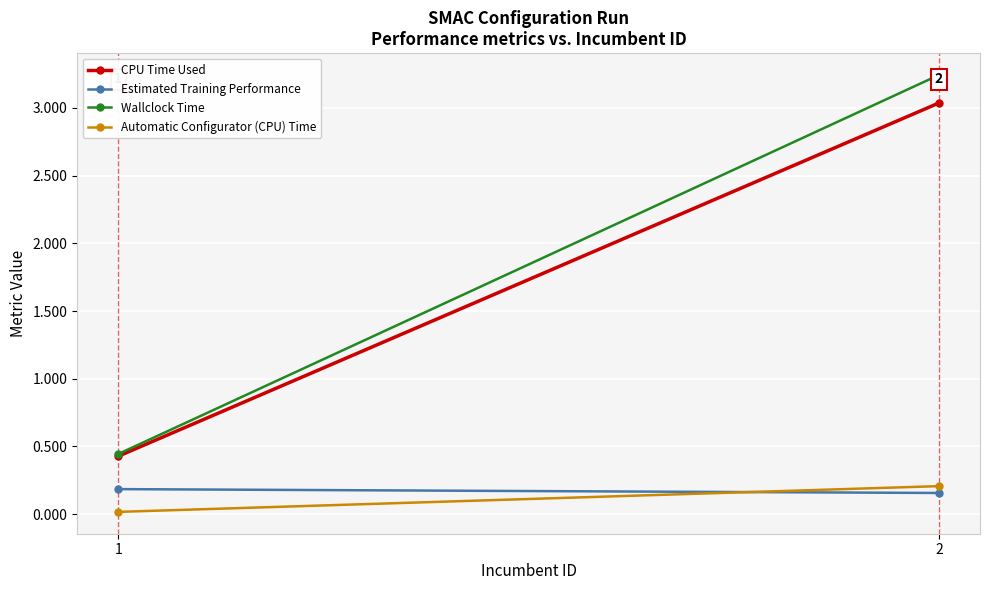

Reading left to right, what are all the values shown in this chart?

CPU Time Used: 1=0.4	2=3.0
Estimated Training Performance: 1=0.2	2=0.2
Wallclock Time: 1=0.4	2=3.2
Automatic Configurator (CPU) Time: 1=0.0	2=0.2